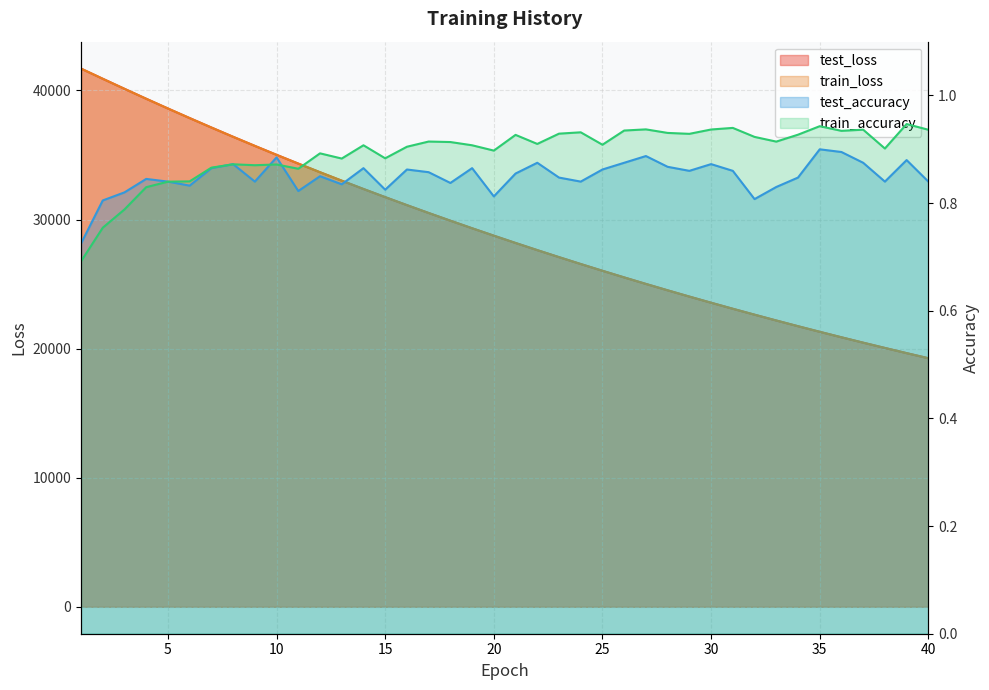

What are all the series names shown in the legend?

test_loss, train_loss, test_accuracy, train_accuracy